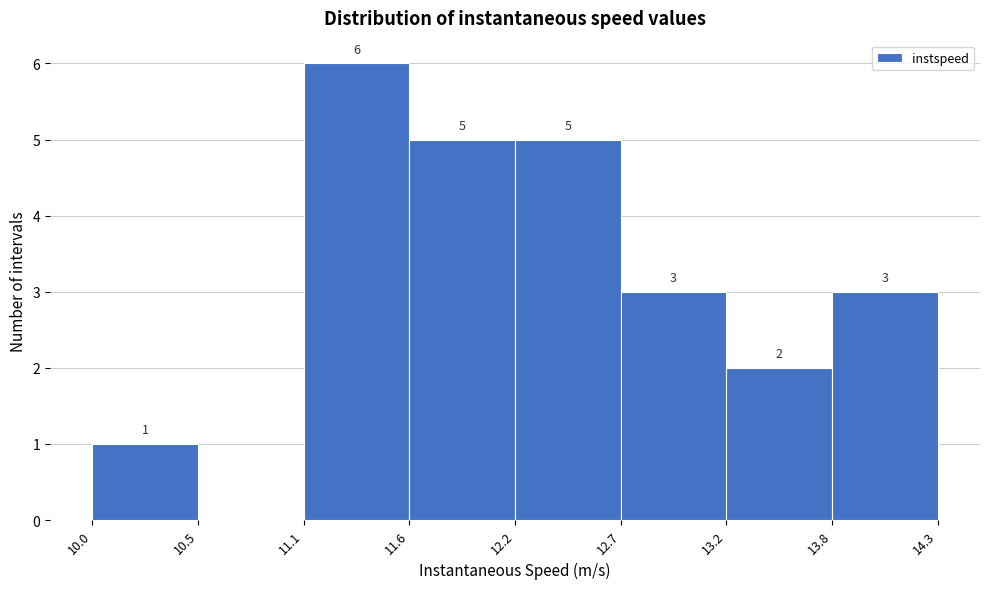

Over which range of the x-axis is the bar tallest?

11.1 to 11.6